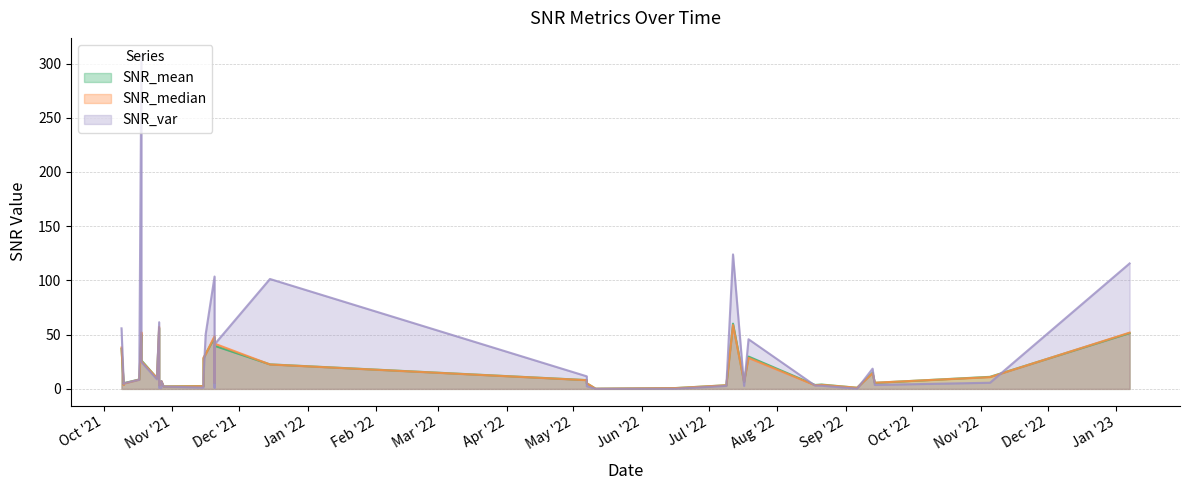

At which category is the sum across all series the highest?

18/10/2021